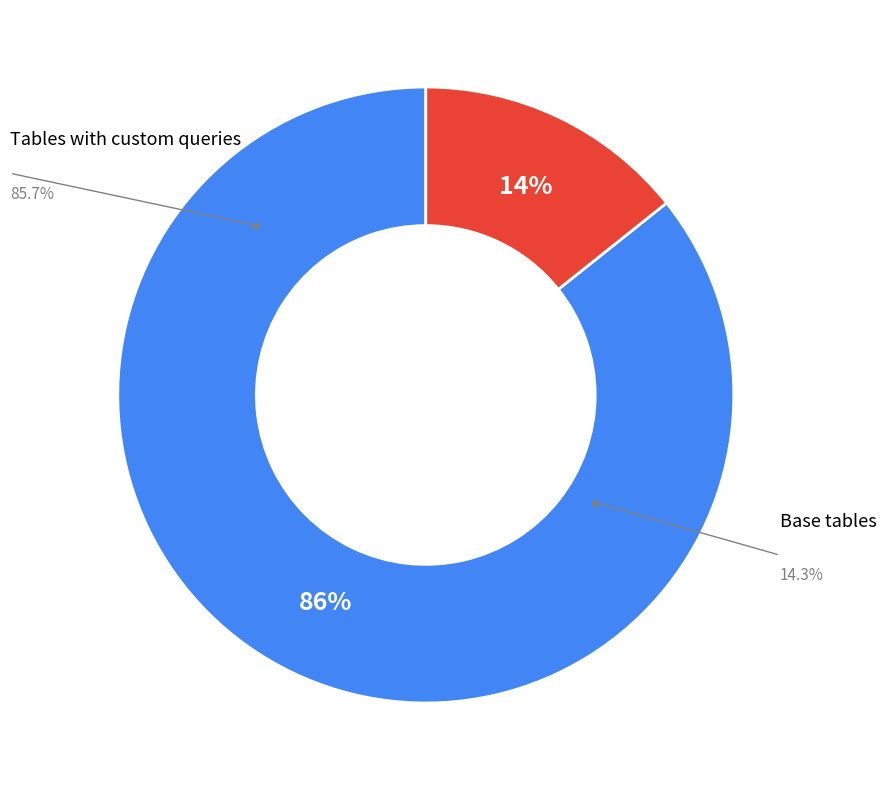

True or false: CUSTOMCODE accounts for 86% of the total.

True